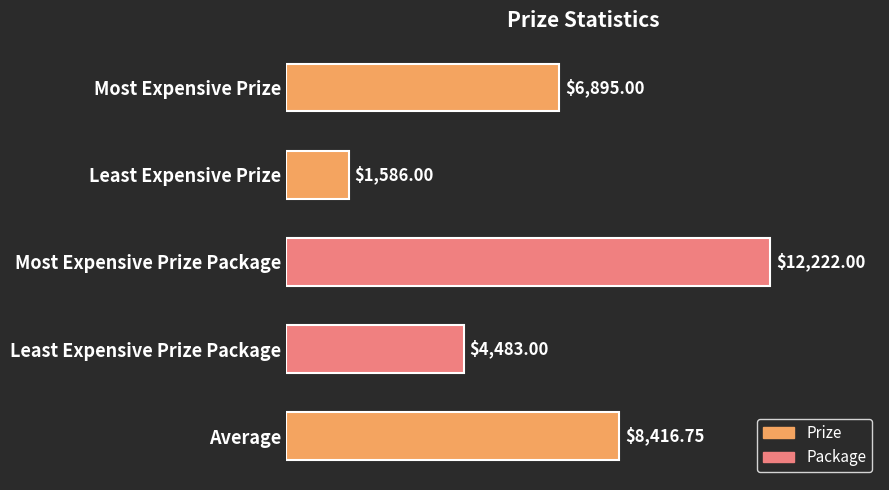

Rank the categories by value from lowest to highest.

Least Expensive Prize, Least Expensive Prize Package, Most Expensive Prize, Average, Most Expensive Prize Package